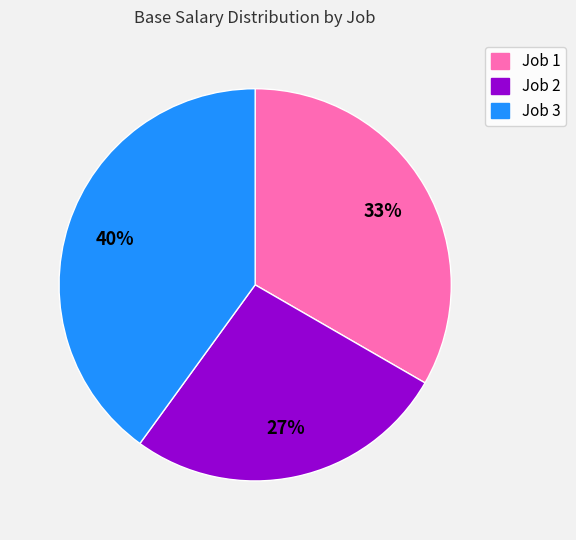

What percentage is the Job 1 slice, to the nearest percent?

33%